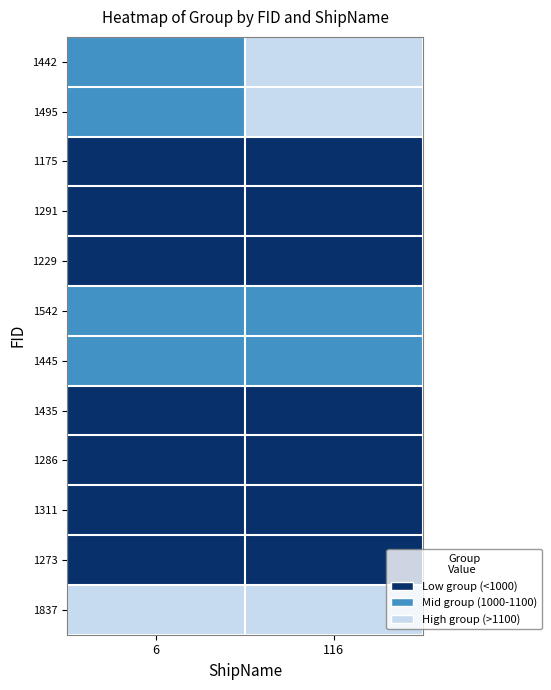

Rank the series at 6 from lowest to highest value.

1175, 1291, 1229, 1435, 1286, 1311, 1273, 1442, 1495, 1542, 1445, 1837